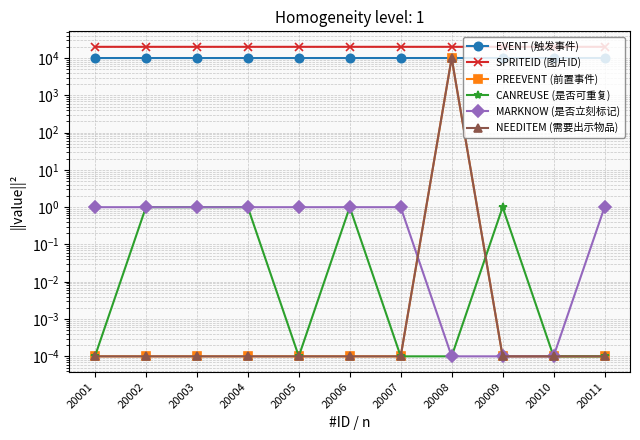

Reading right to left, list all the values displayed in this chart.

EVENT (触发事件): 10015.0	10014.0	10012.0	10008.0	10007.0	10005.0	10004.0	10003.0	10002.0	10009.0	10001.0
SPRITEID (图片ID): 20007.0	20010.0	20009.0	20001.0	20007.0	20006.0	20002.0	20003.0	20003.0	20002.0	20007.0
PREEVENT (前置事件): 0.0	0.0	0.0	10001.0	0.0	0.0	0.0	0.0	0.0	0.0	0.0
CANREUSE (是否可重复): 0.0	0.0	1.0	0.0	0.0	1.0	0.0	1.0	1.0	1.0	0.0
MARKNOW (是否立刻标记): 1.0	0.0	0.0	0.0	1.0	1.0	1.0	1.0	1.0	1.0	1.0
NEEDITEM (需要出示物品): 0.0	0.0	0.0	10003.0	0.0	0.0	0.0	0.0	0.0	0.0	0.0